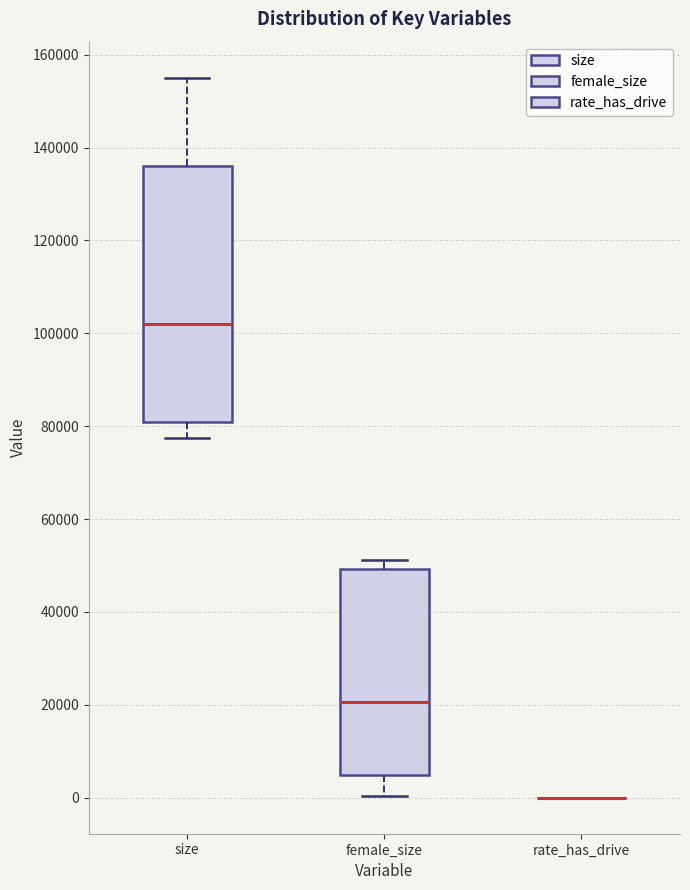

Reading left to right, read every box against the y-axis: the position of its median line, the range the box covers, and the ends of its whiskers. The values are not printed on the chart, so give them approximately, as read against the axis.

size: median 102000, box 80000 to 136000, whiskers 78000 to 156000
female_size: median 20000, box 4000 to 50000, whiskers 0 to 52000
rate_has_drive: box collapsed to a line at 0, whiskers 0 to 0